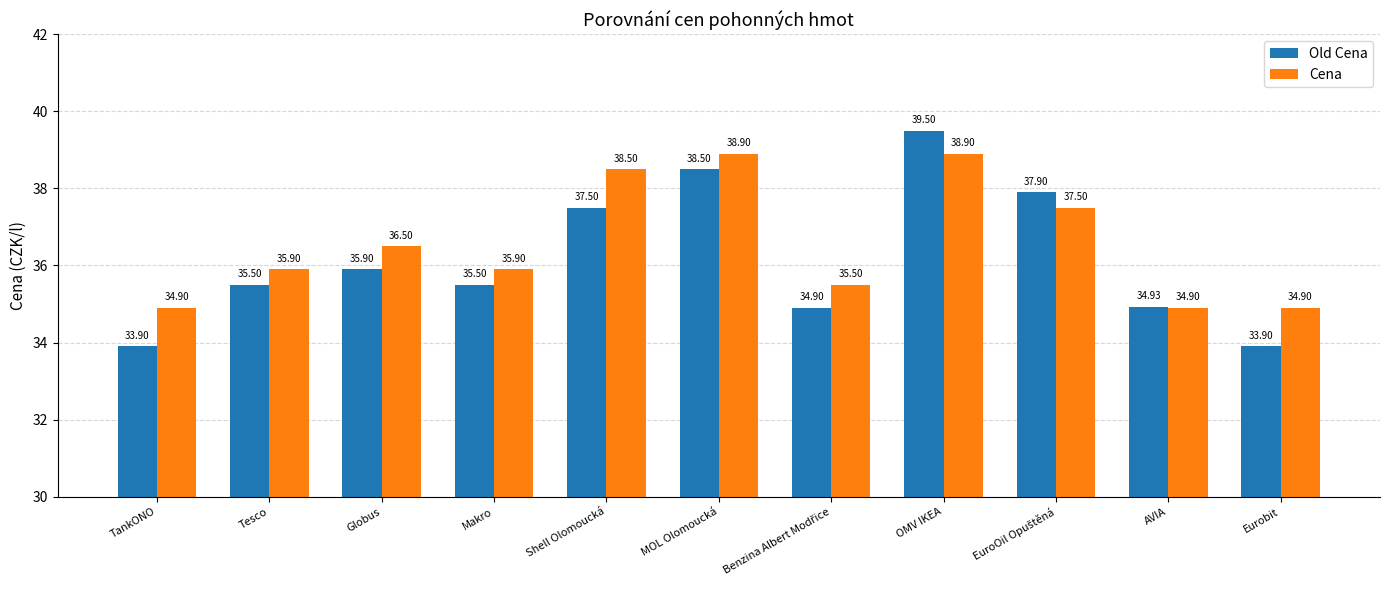

What is the minimum value for Cena?

34.9